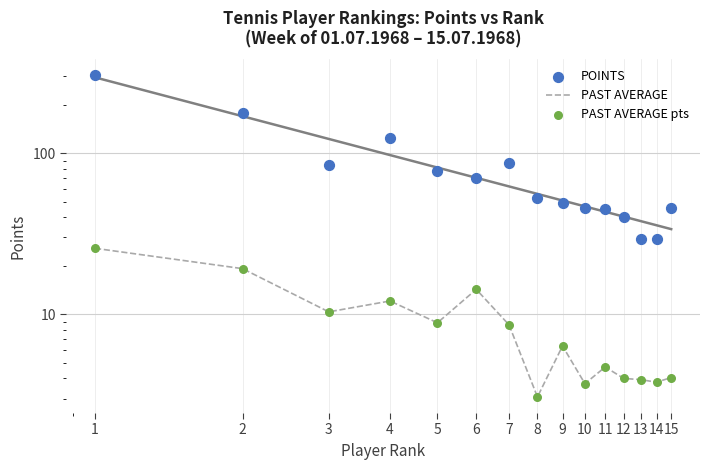

Which series contains the highest Y value?

POINTS